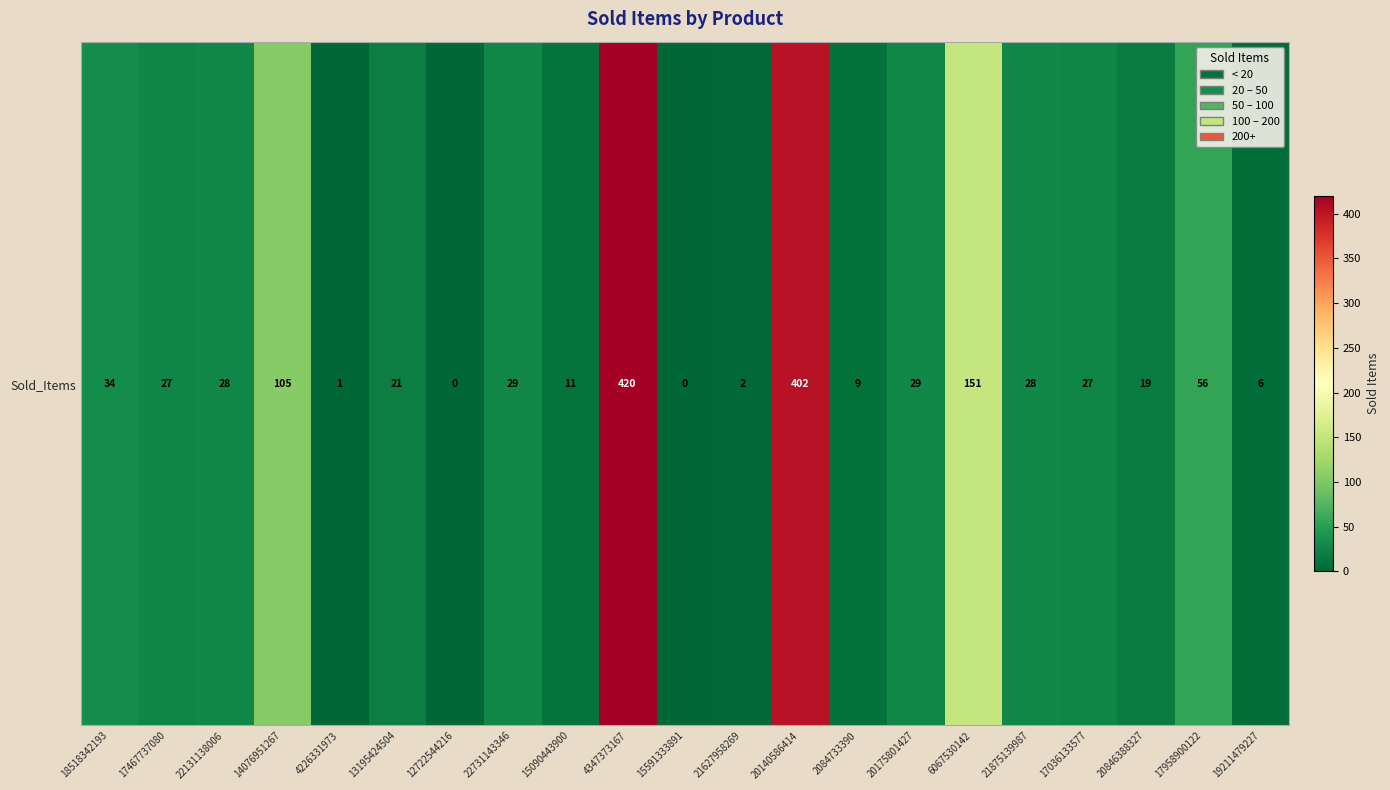

List the labels in order of value, largest first.

4347373167, 20140586414, 6067530142, 14076951267, 17958900122, 18518342193, 22731143346, 20175801427, 22131138006, 21875139987, 17467737080, 17036133577, 13195424504, 20846388327, 15090443900, 2084733390, 19211479227, 21627958269, 4226331973, 12722544216, 15591333891